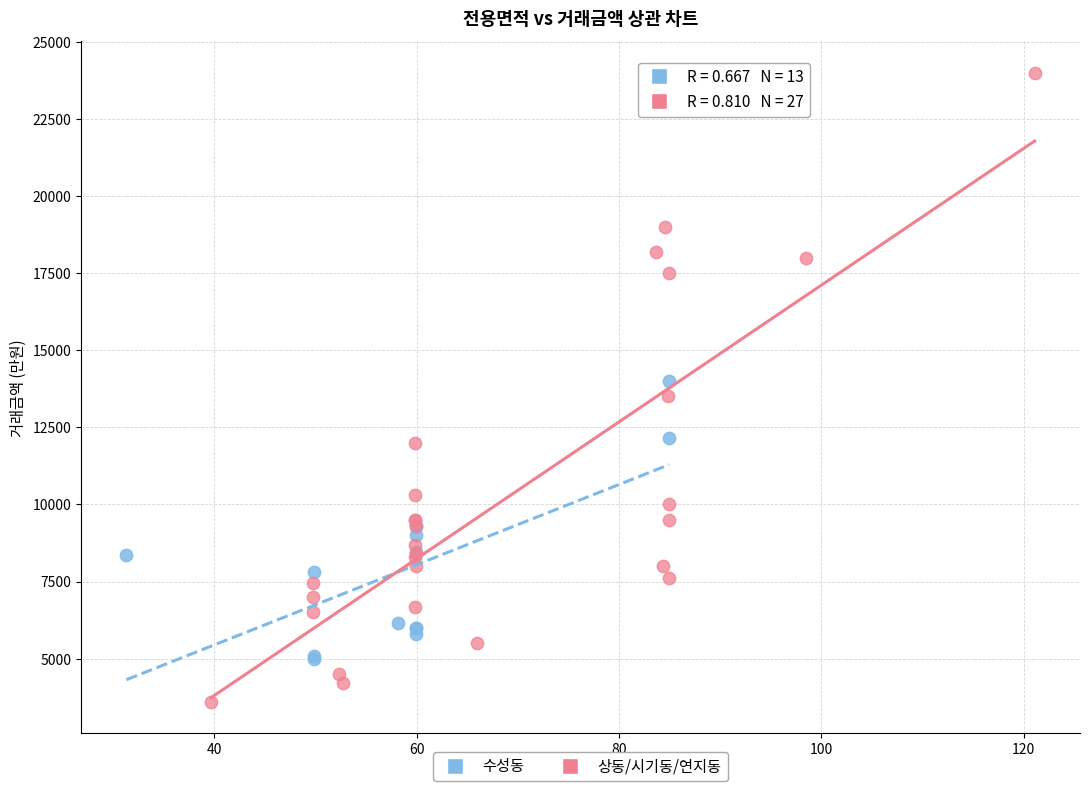

Which series reaches the maximum Y coordinate?

상동/시기동/연지동